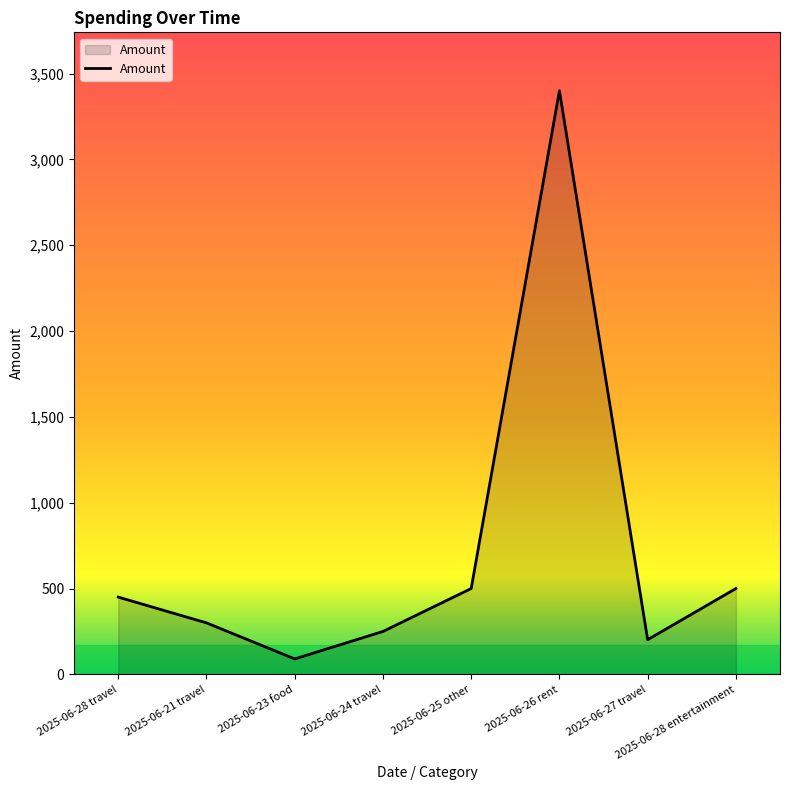

Does the chart have visible grid lines?

No